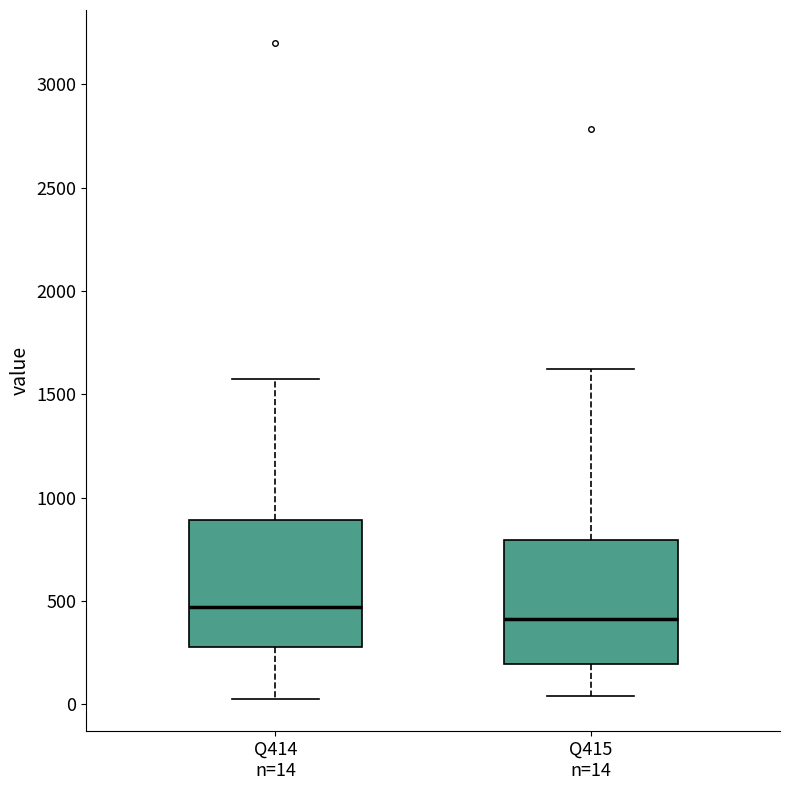

Where does the lower whisker of the box for Q415 n=14 end on the y-axis? The values are not printed on the chart, so give them approximately, as read against the axis.

50